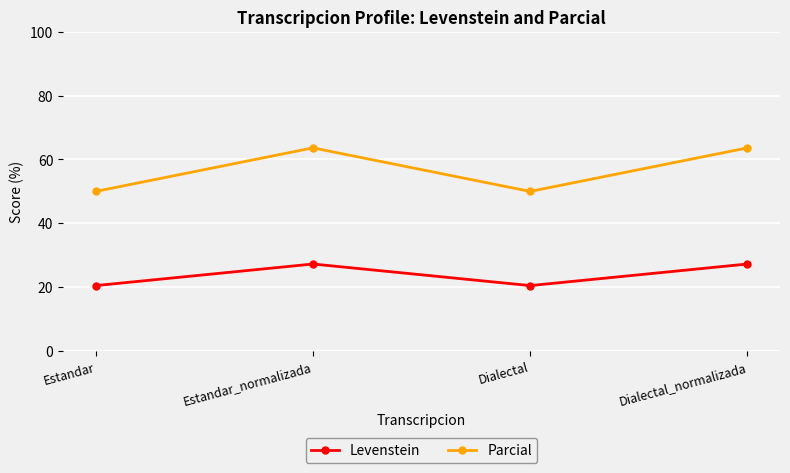

What is the average value of the Levenstein series?

23.9